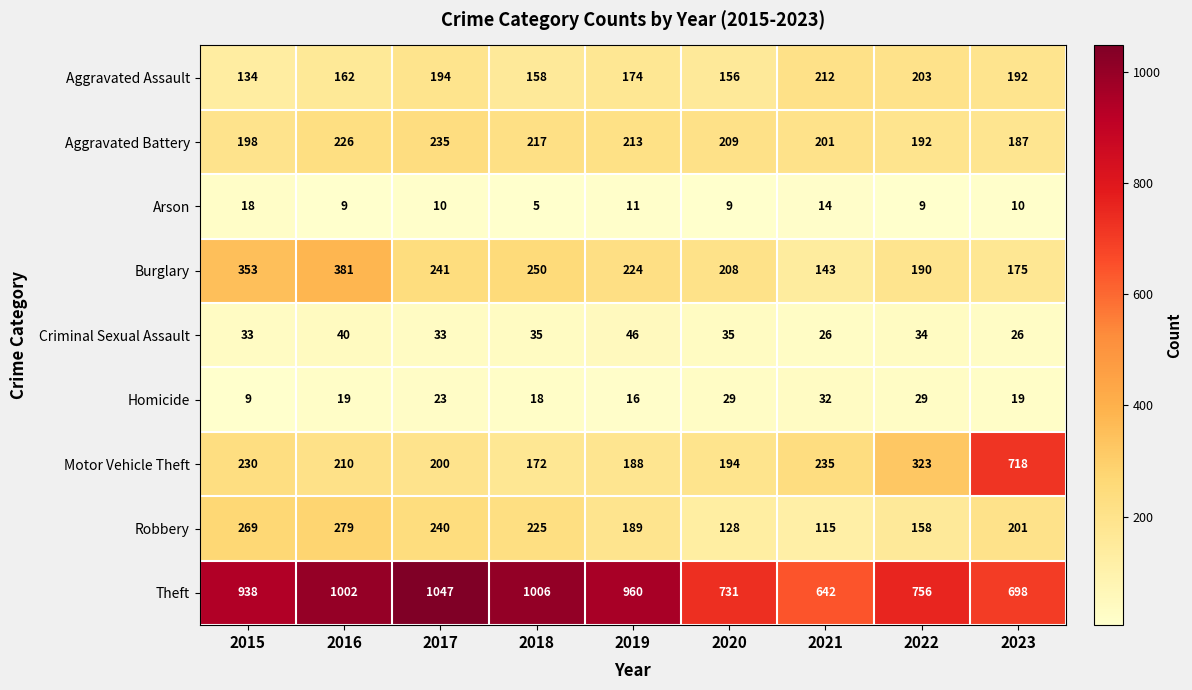

What is the difference between the maximum and second lowest values in the Theft series?

349